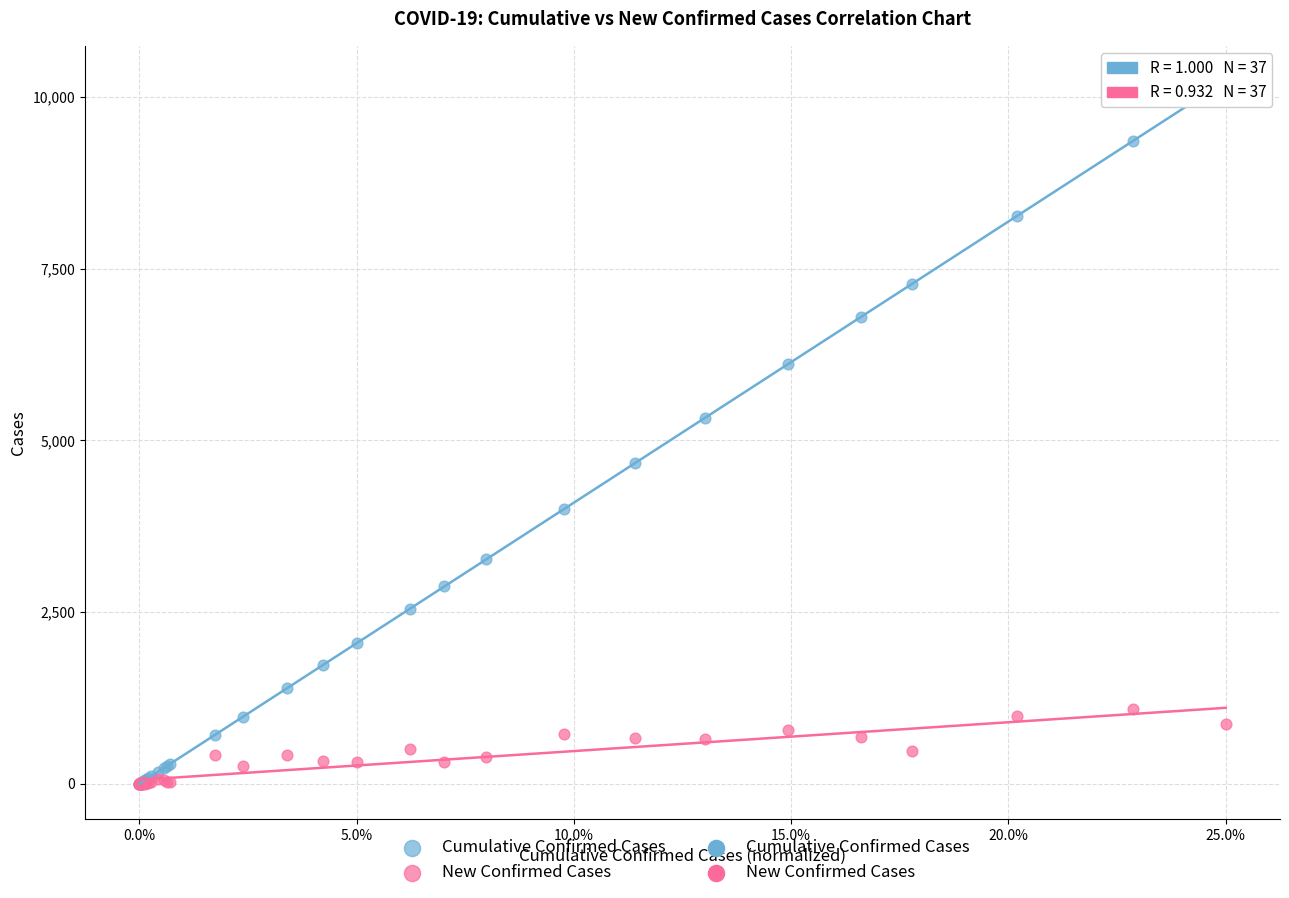

Which series has the widest spread of Y values?

Cumulative Confirmed Cases